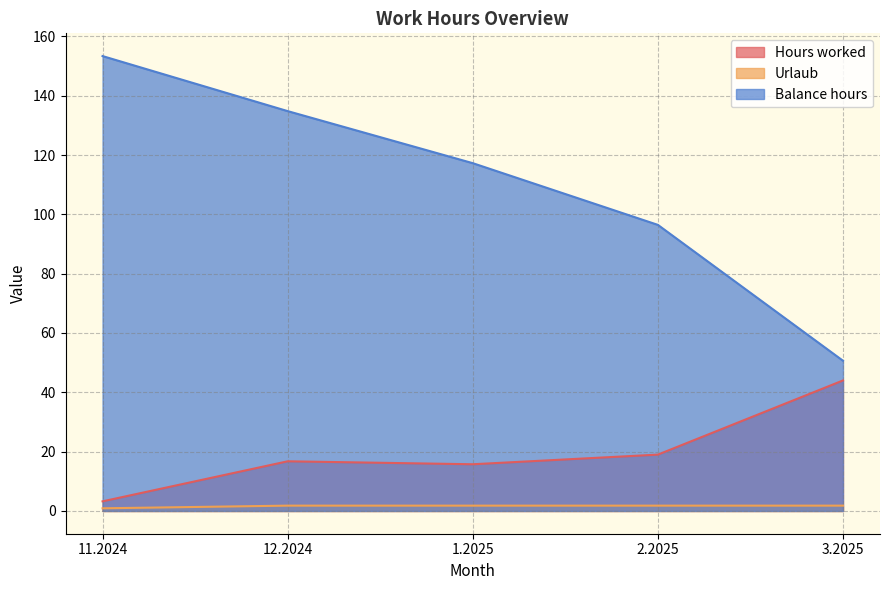

Which series has the largest range (max minus min)?

Balance hours